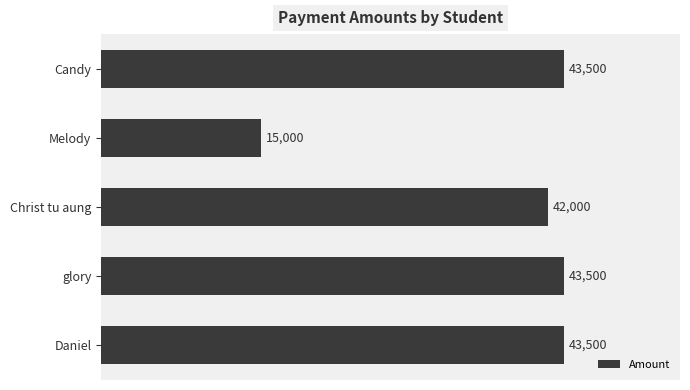

What is the difference between the maximum and minimum values?

28500